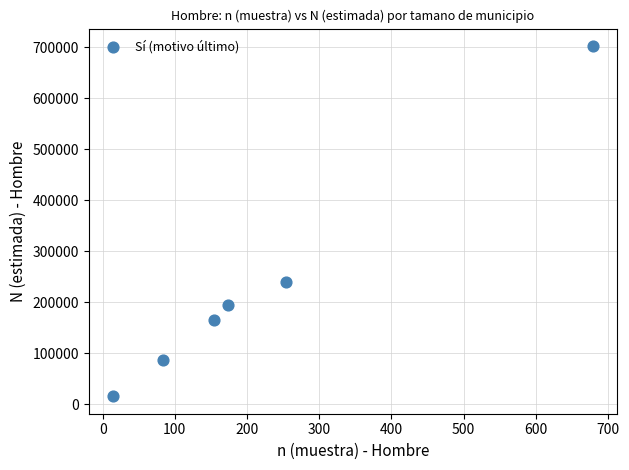

What is the average X value?

226